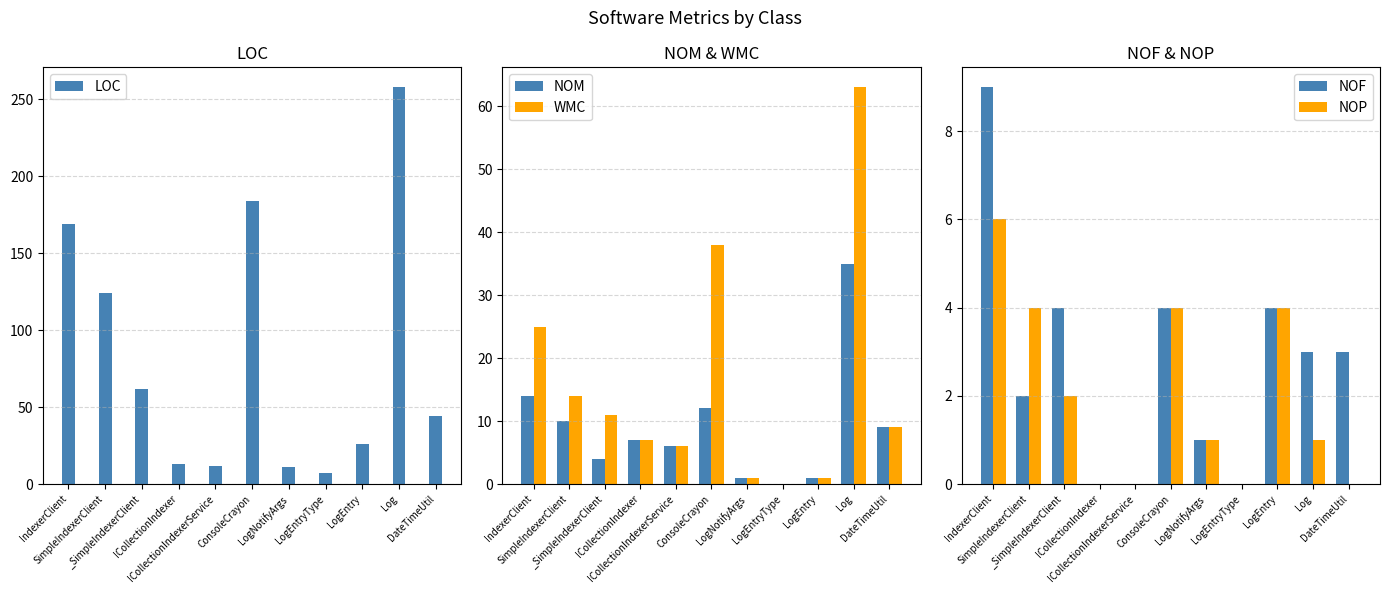

What is the maximum value for LOC?

258